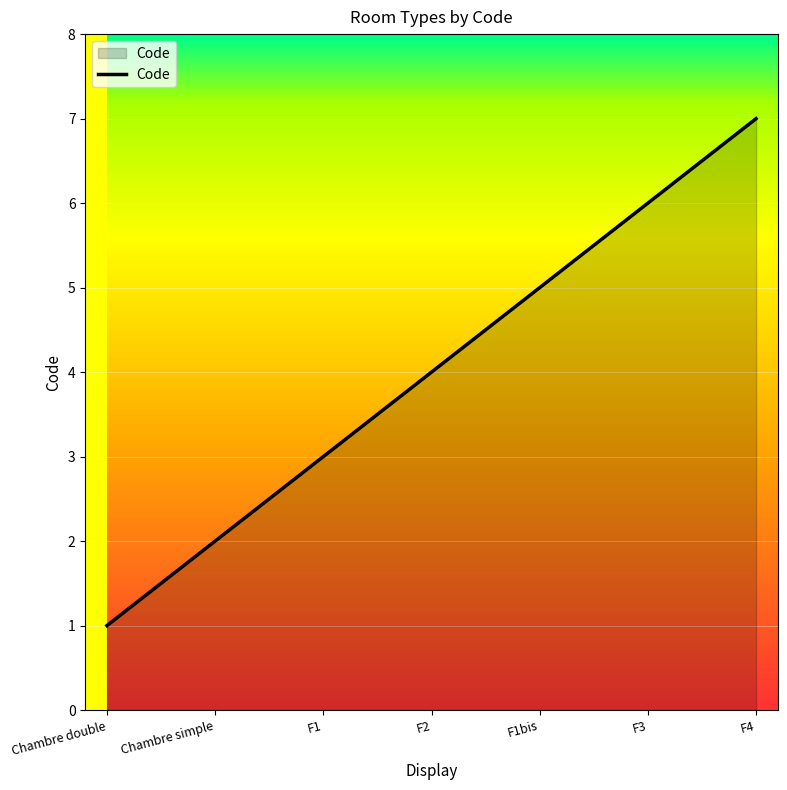

Reading left to right, extract all data points from this chart.

1	2	3	4	5	6	7